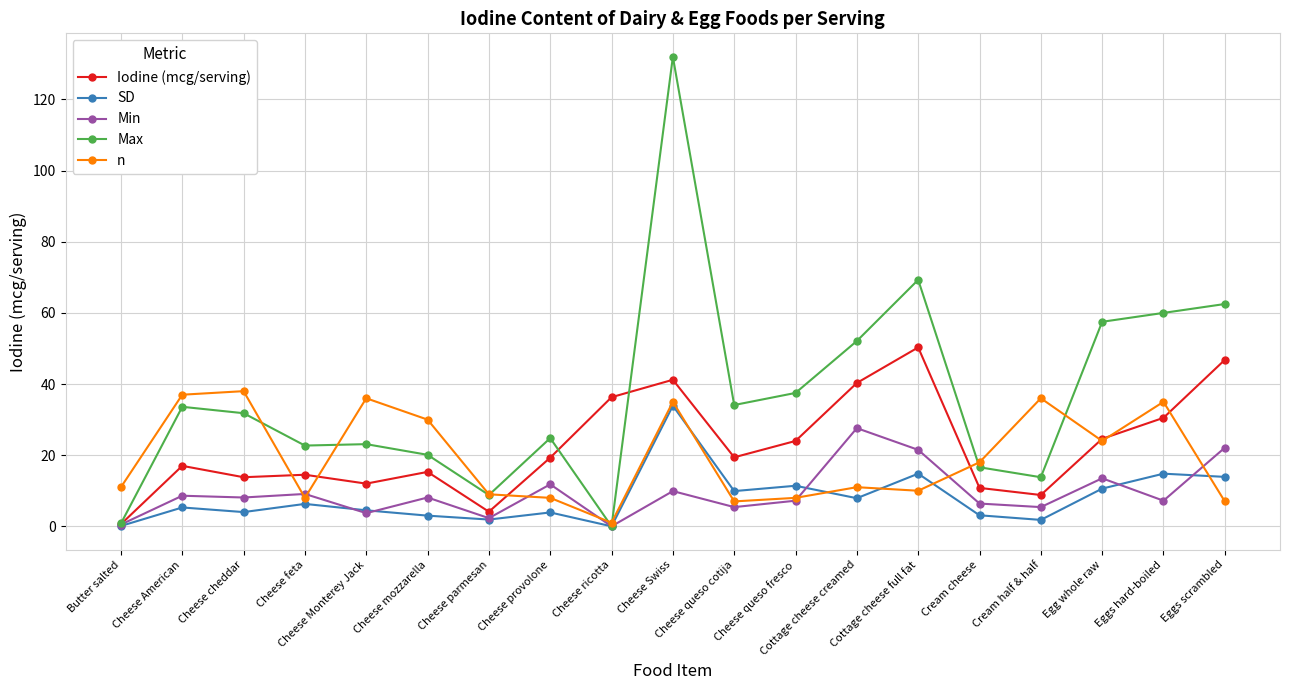

What is the sum of the SD values at Cheese ricotta and Egg whole raw?

10.6